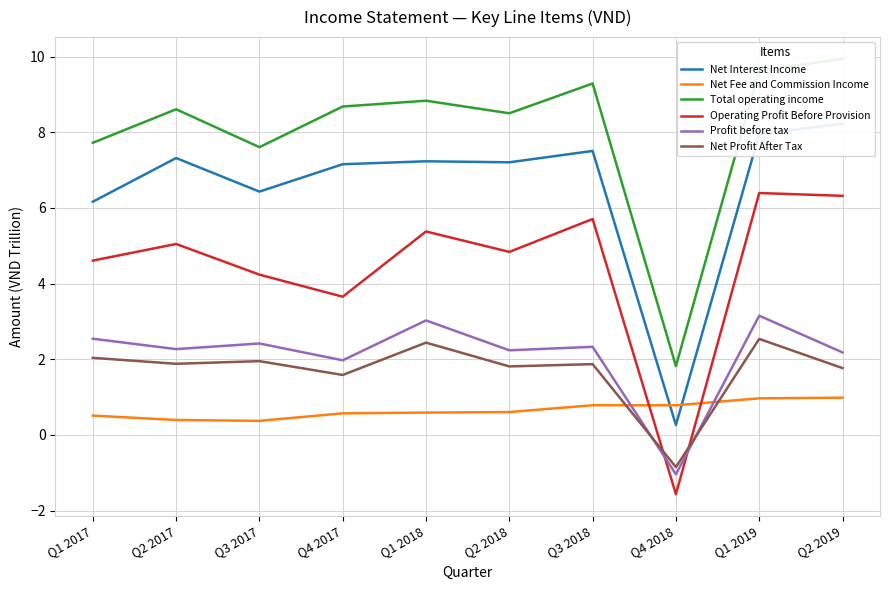

True or false: Net Interest Income has more than 2 interior local peaks.

True